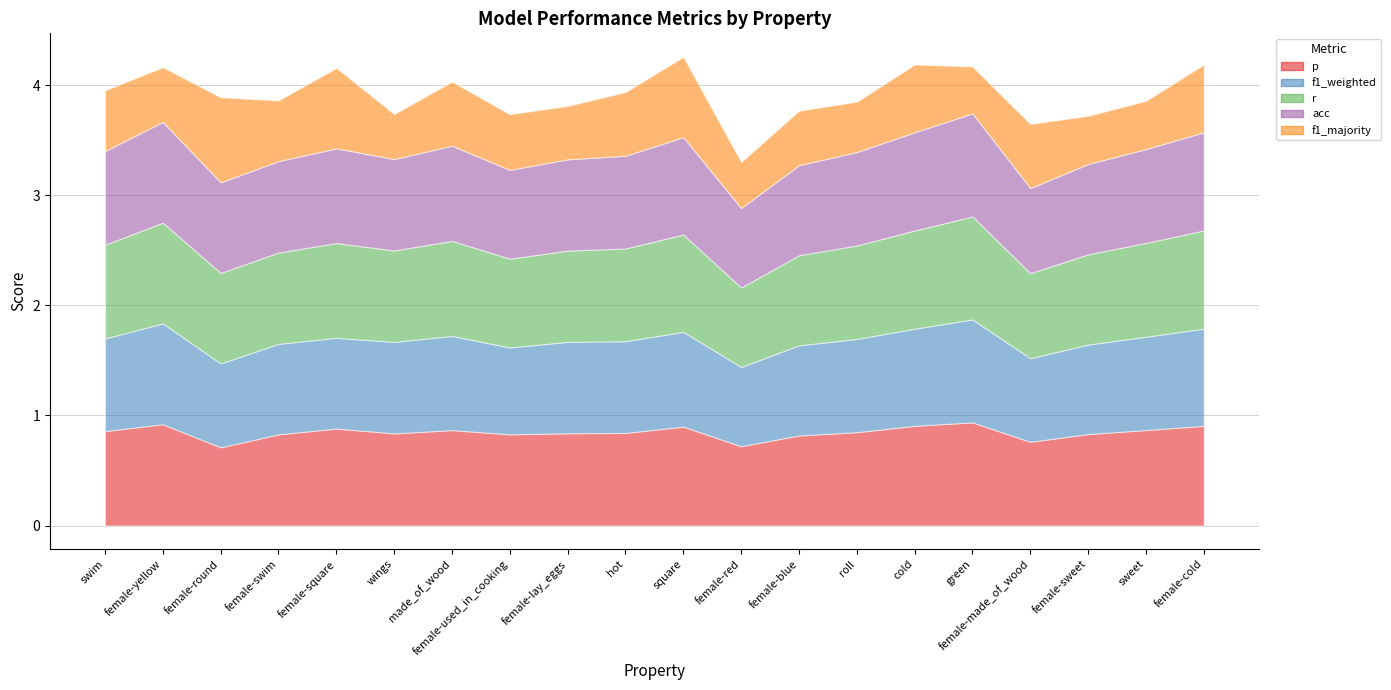

After their last crossing, which series has the higher values: r or f1_weighted?

r